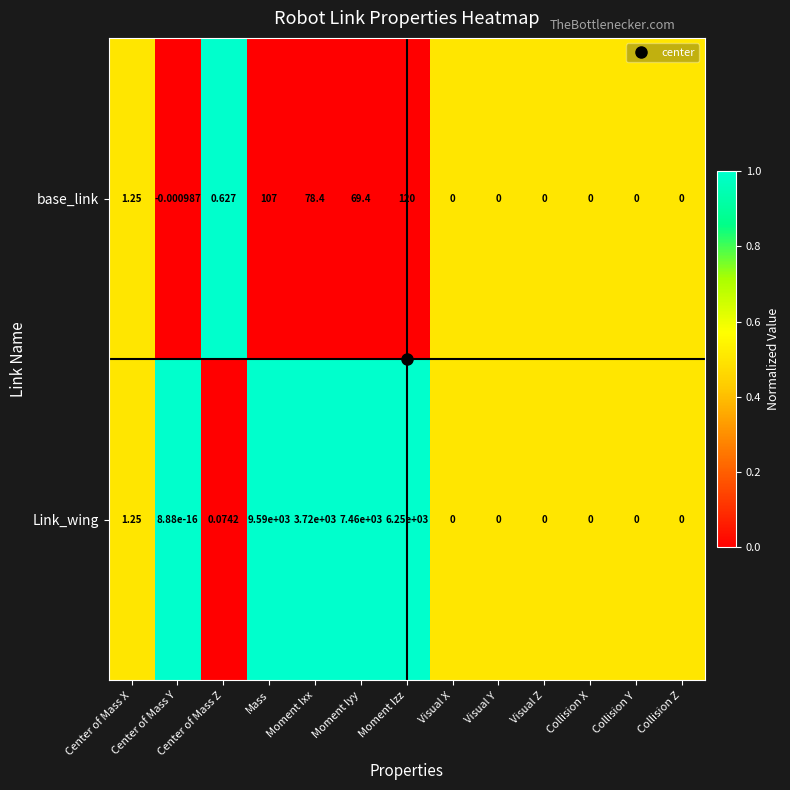

Which label corresponds to the smallest value in the chart?

Center of Mass Y